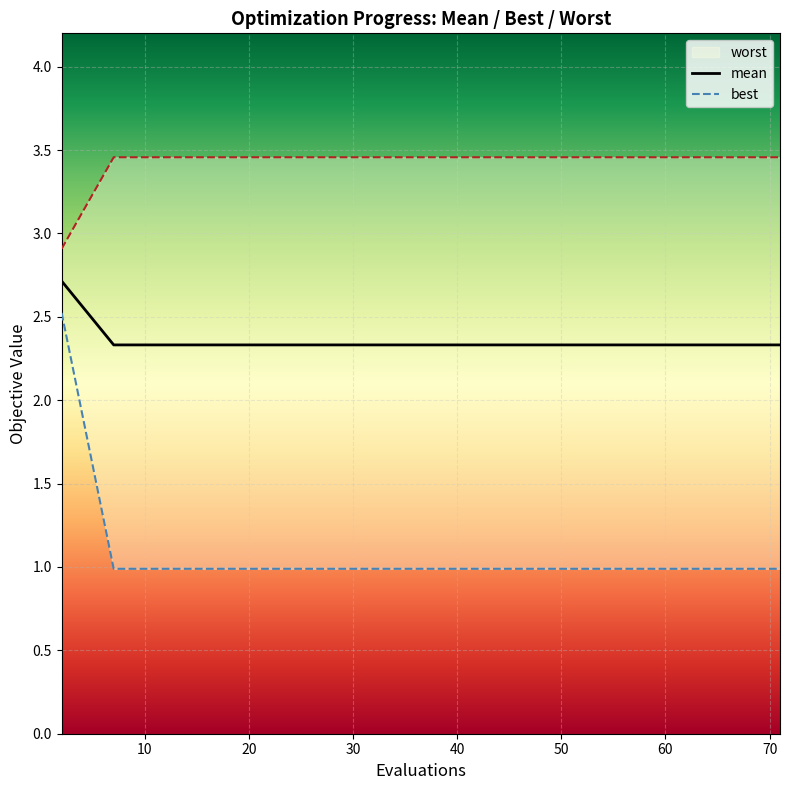

What is the sum of the worst values at 9 and 8?

6.9